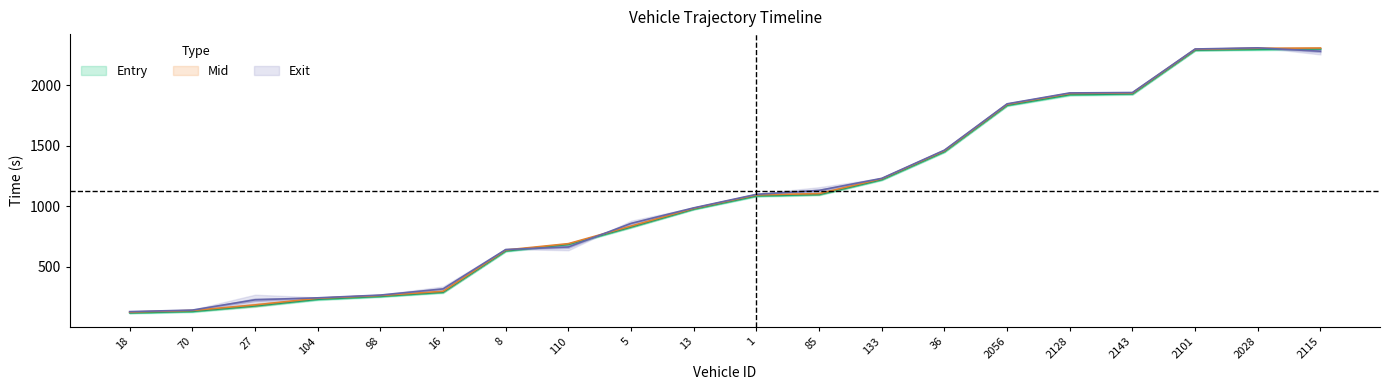

What position from the right is 8?

14